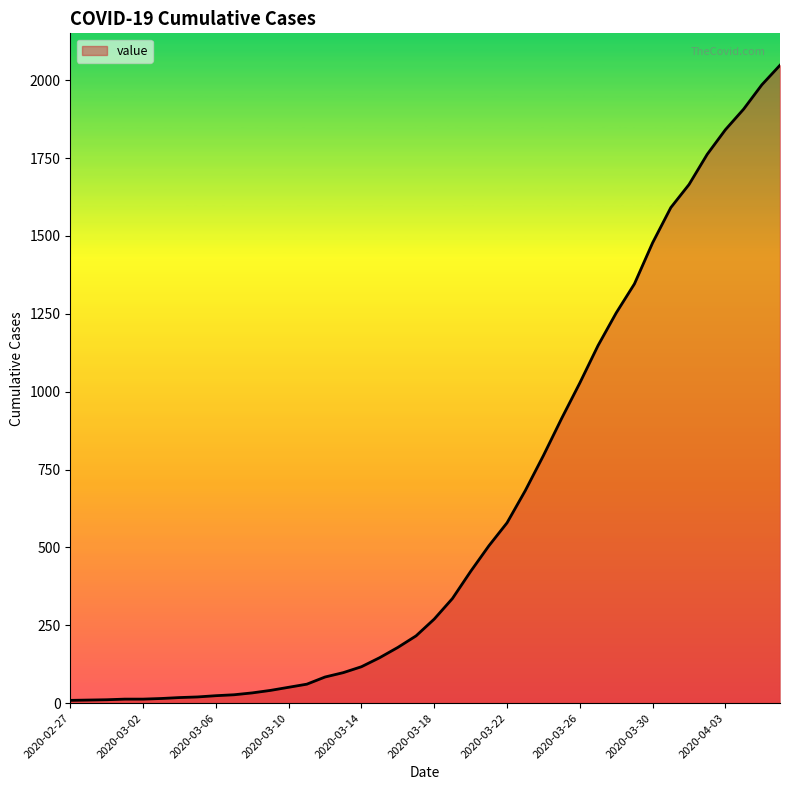

What is the difference between the maximum and minimum values?

2039